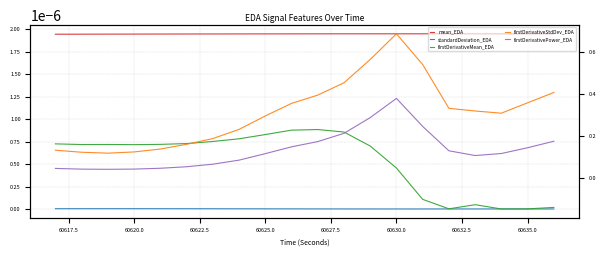

Does the chart display data point markers on the line(s)?

No